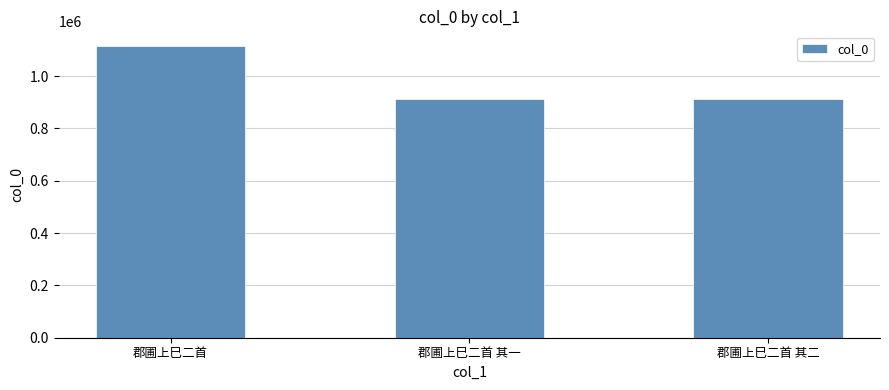

At which label is the value closest to 1014406?

郡圃上巳二首 其一